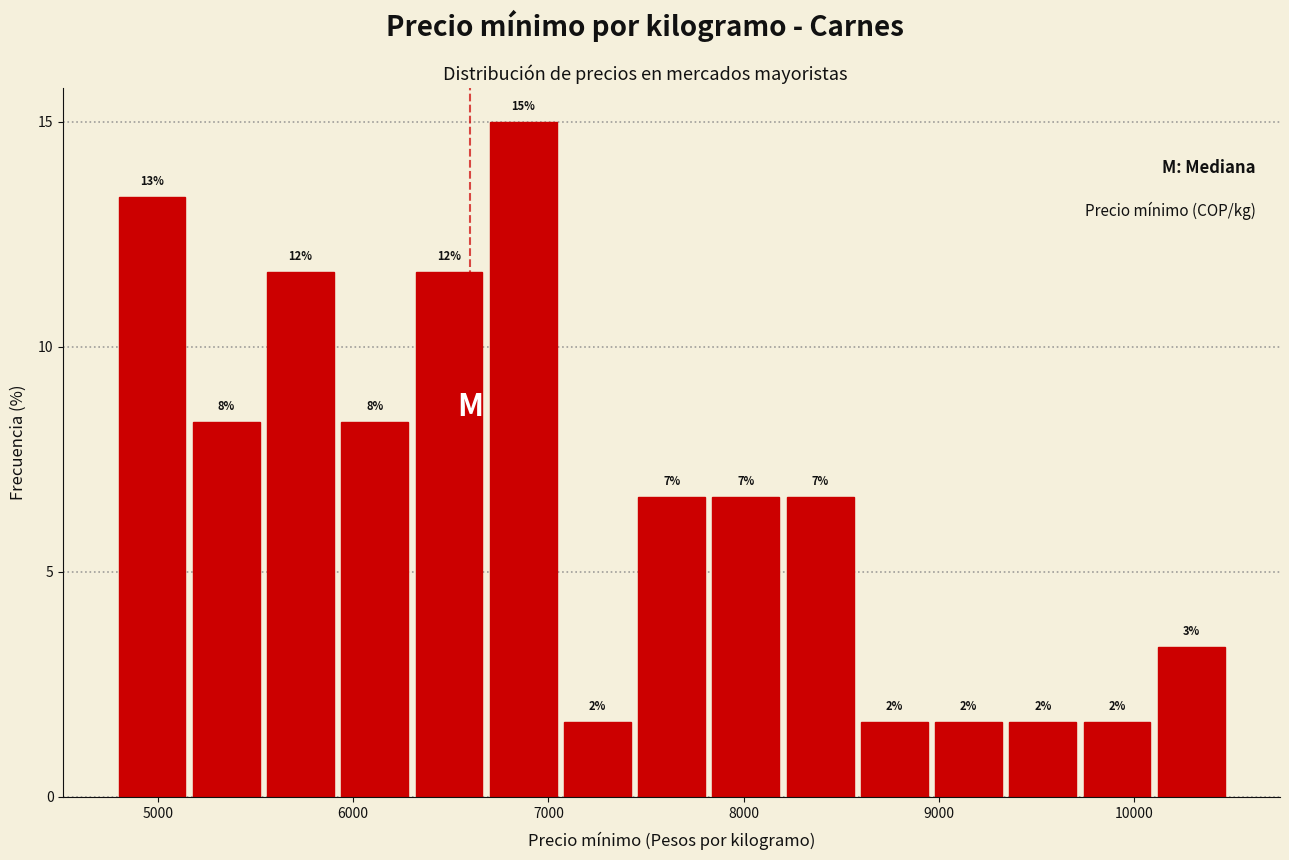

Around what value on the x-axis is the tallest bar? Give the approximate position of its centre, as read against the axis.

6900